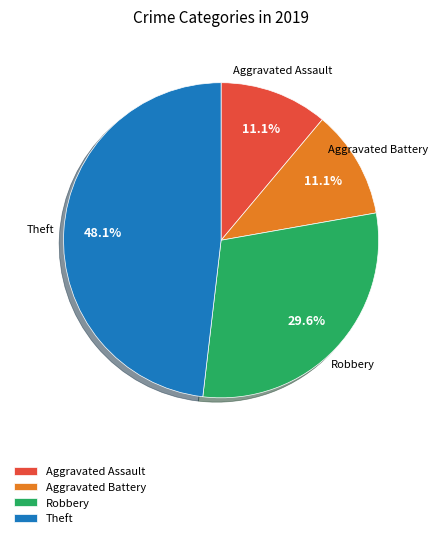

What percentage do Theft and Aggravated Battery together represent?

59.3%